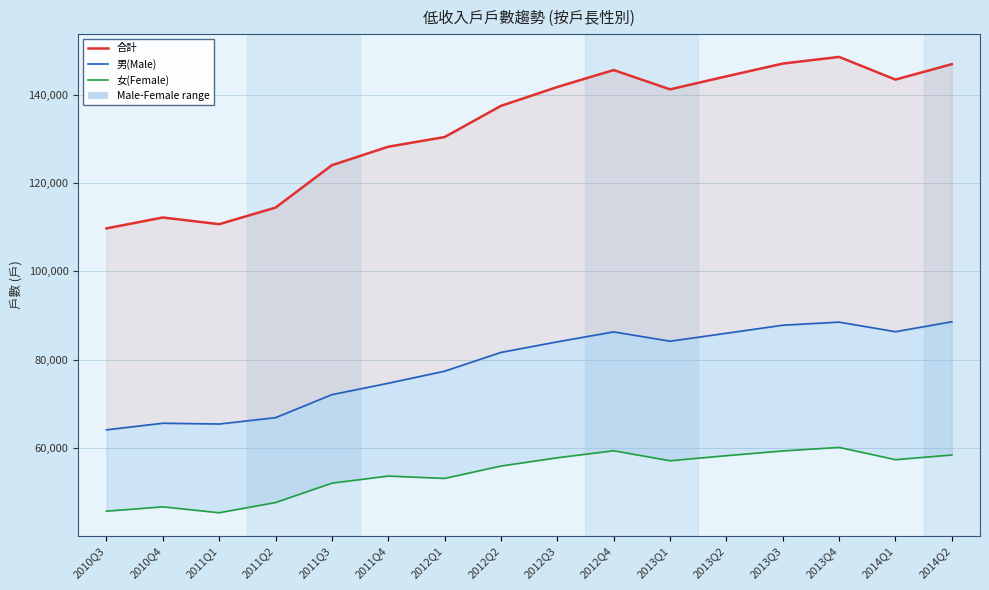

How many data points does each series have?

16